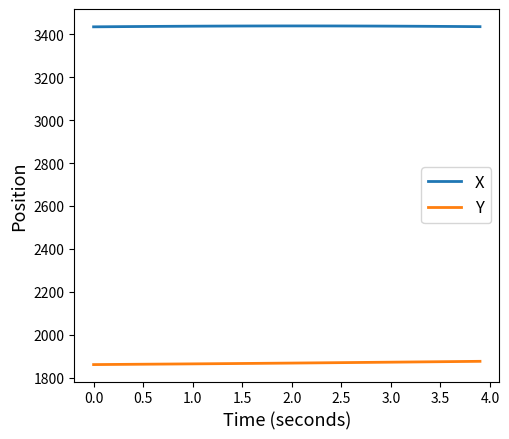

How many lines are shown in the chart?

2